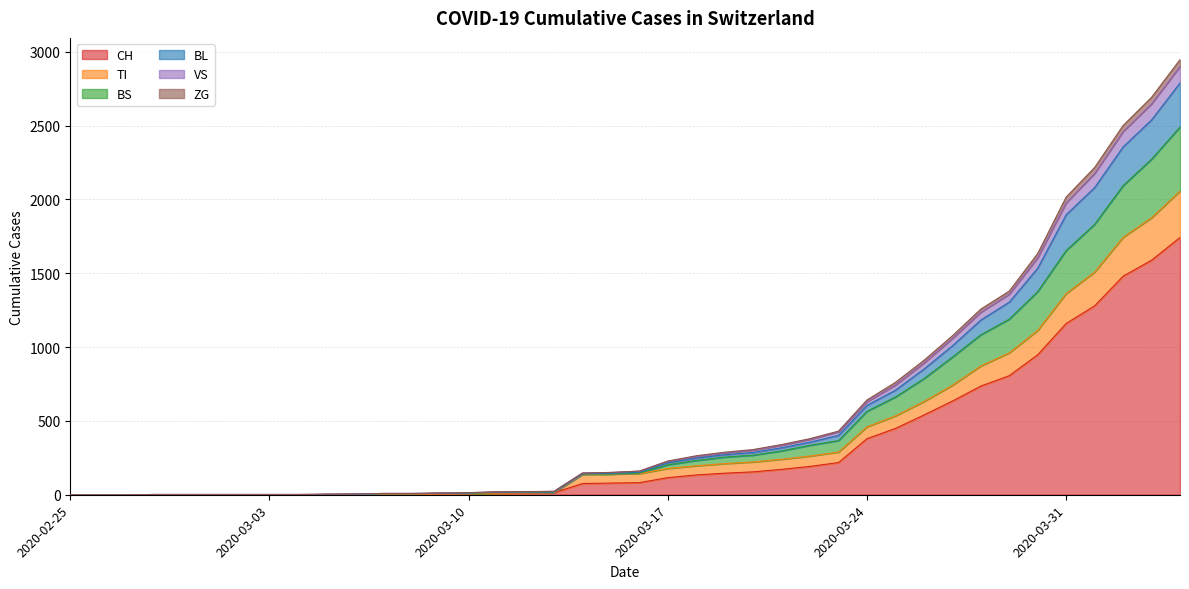

What is the maximum value for CH?

1742